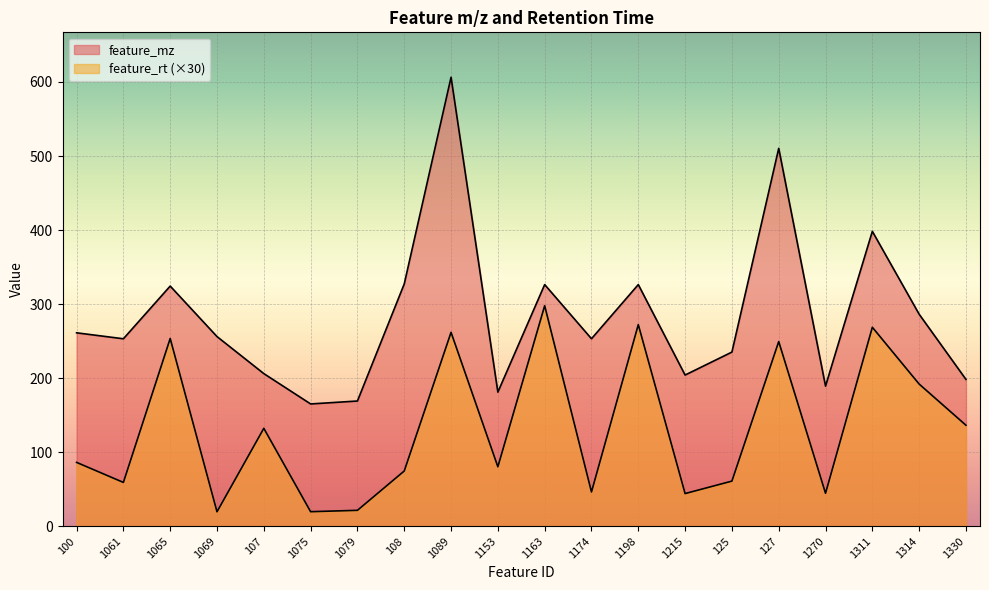

Rank the series by their average value, from highest to lowest.

feature_mz, feature_rt